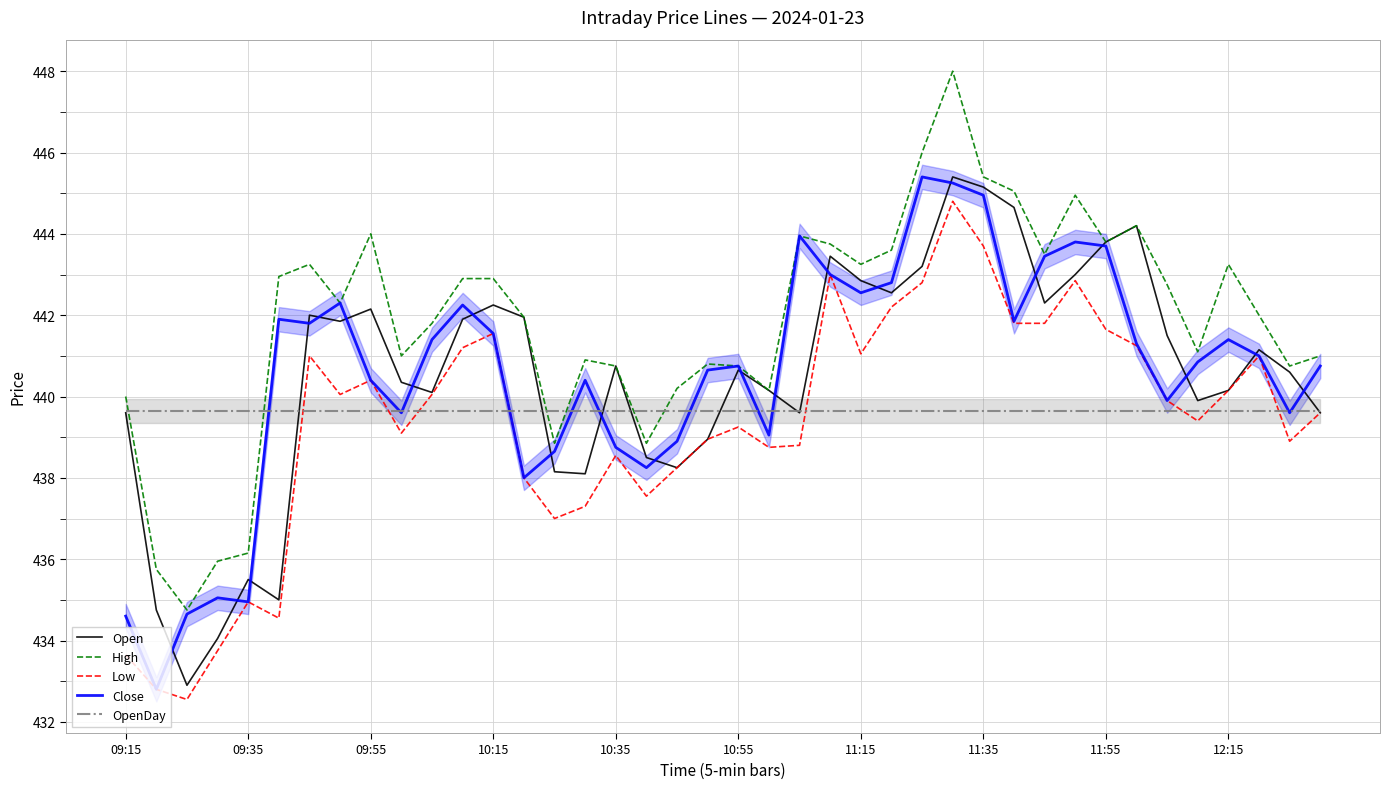

Between 09:15 and 11, which is larger?

11